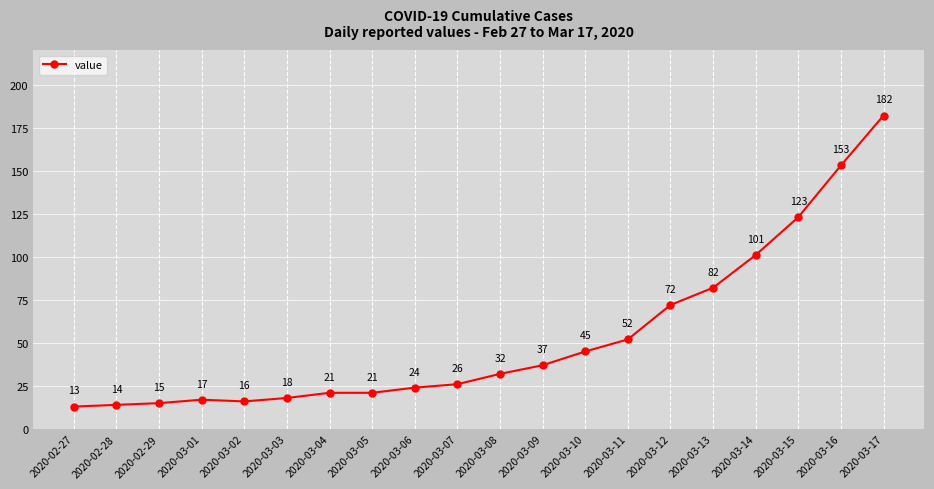

True or false: the data shows 51 at 2020-03-09.

False